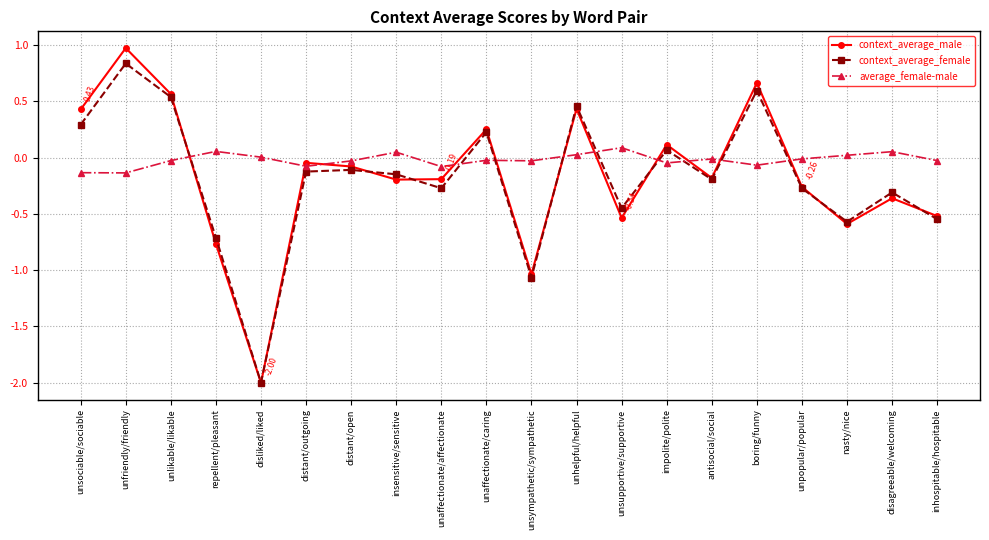

What is the difference between the context_average_male values at distant/outgoing and unsympathetic/sympathetic?

1.0